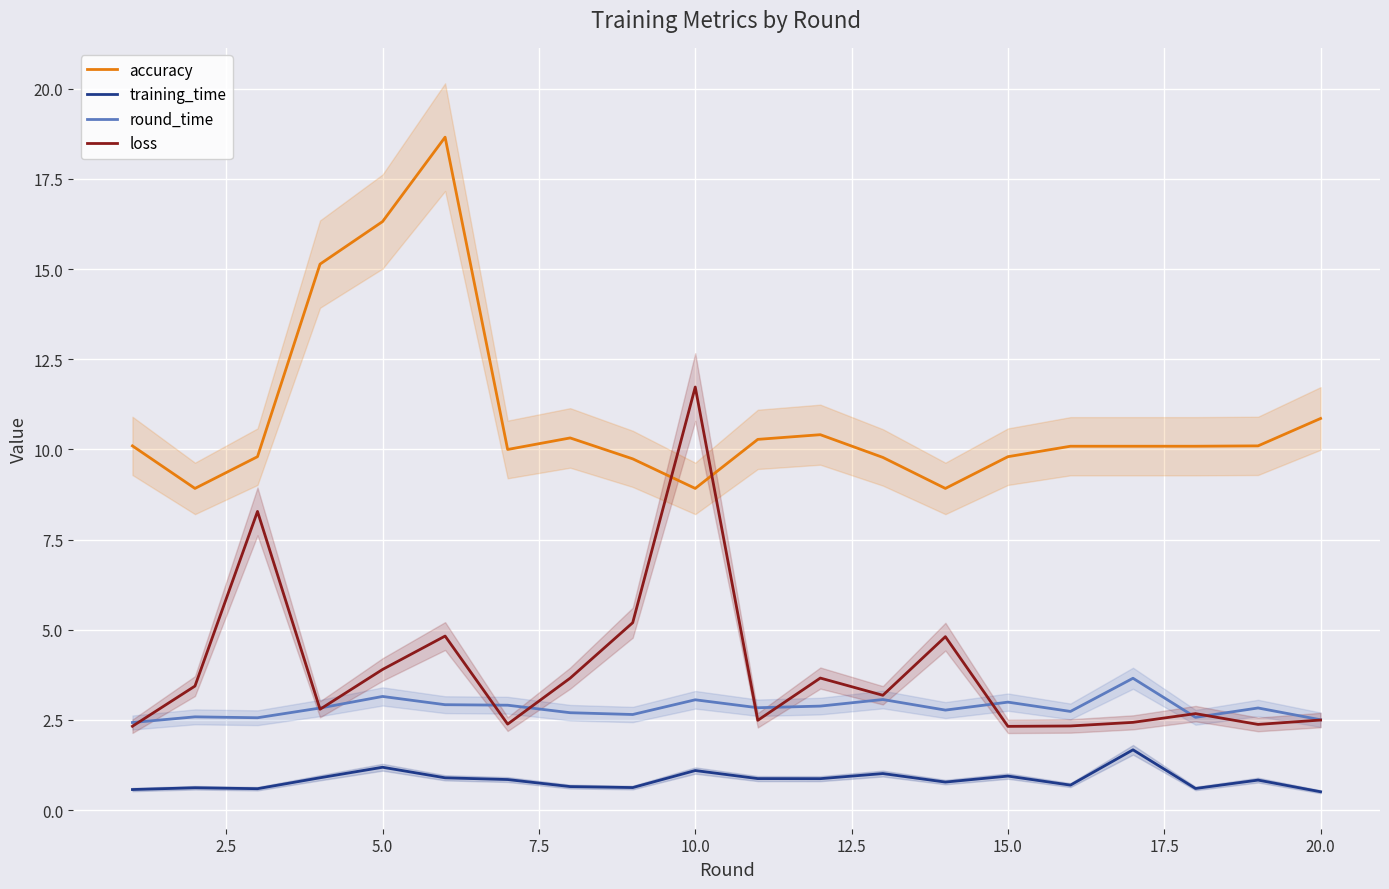

True or false: round_time and accuracy intersect in this chart.

False